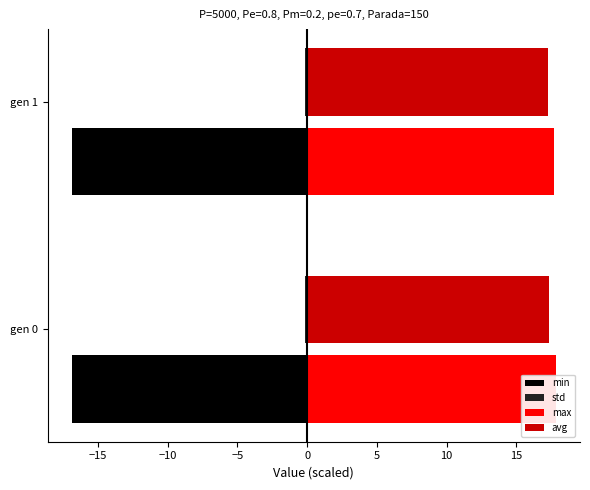

What is the highest value of the min series?

-16.8